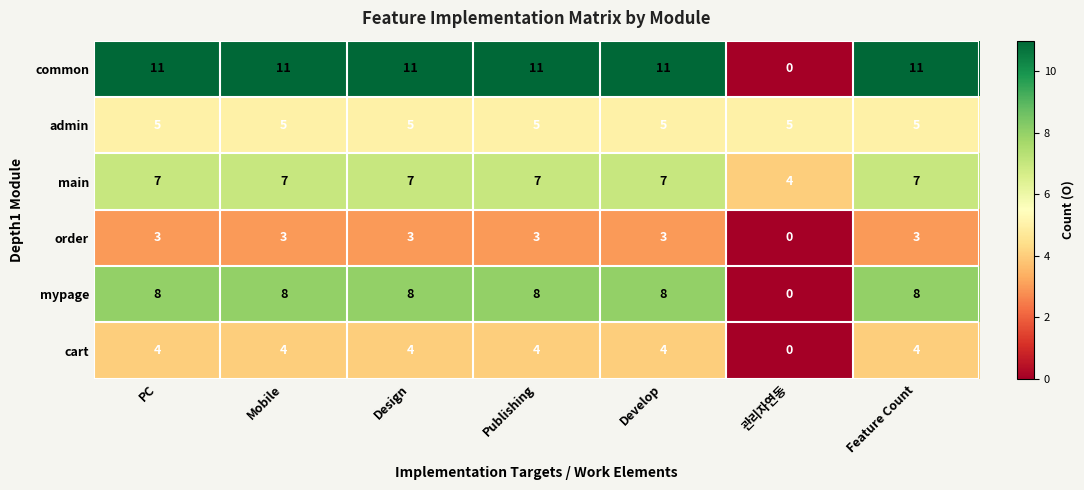

Is it true that admin equals 3 at Mobile?

False